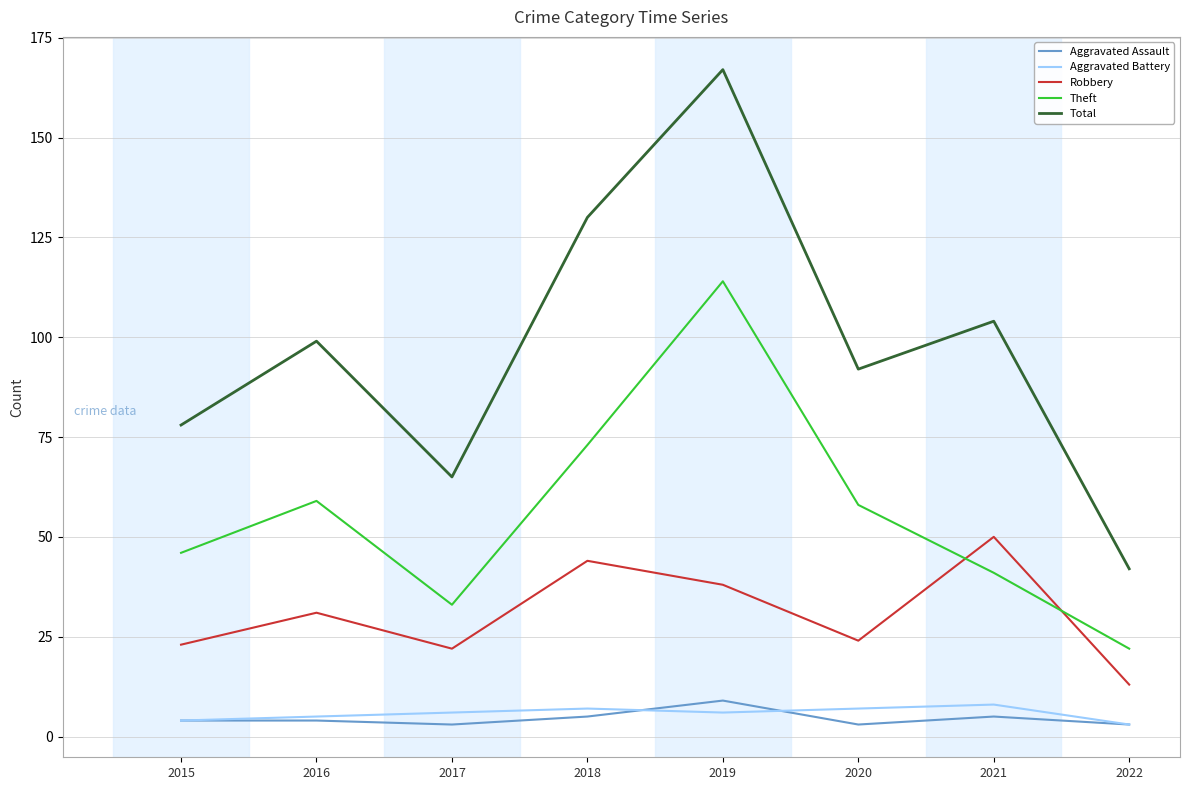

Which series has the largest range (max minus min)?

Total